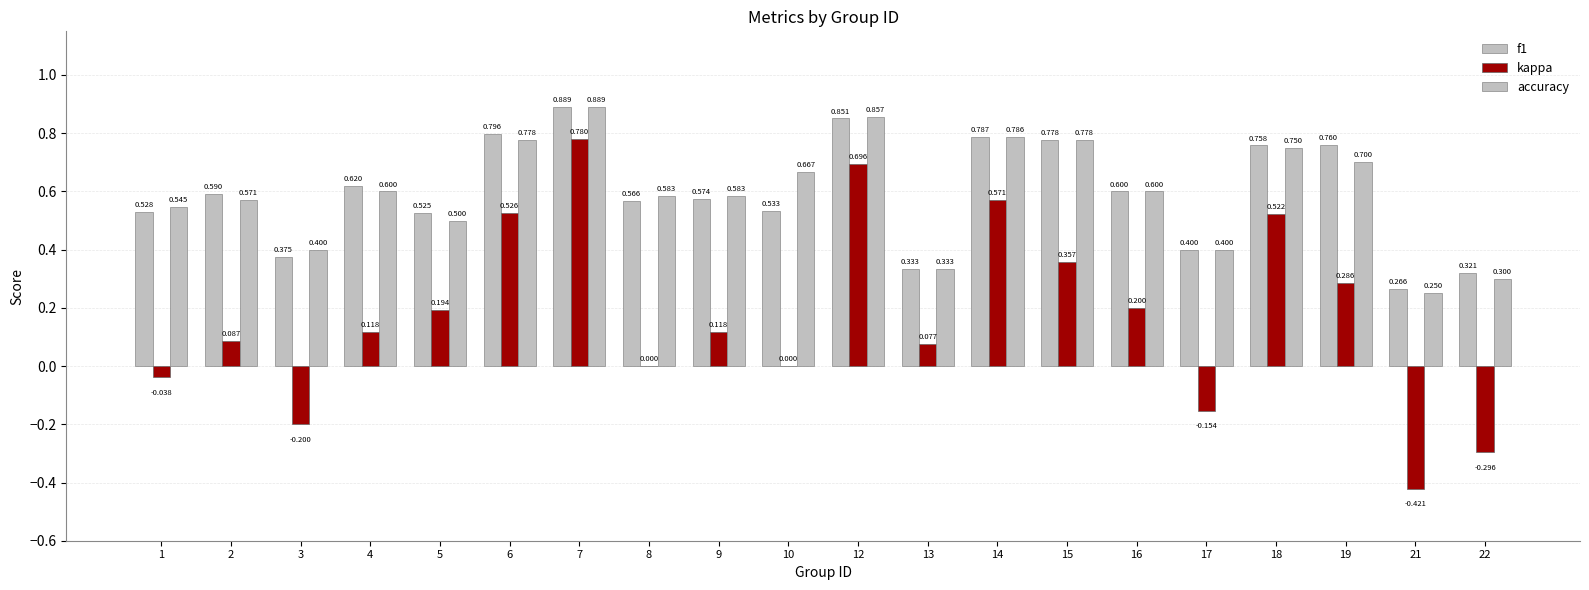

How many series are shown in this chart?

3